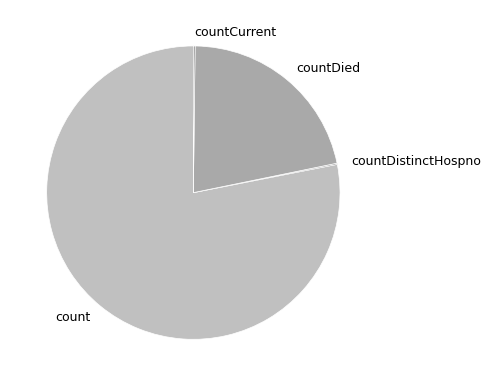

Does any single category account for the majority?

Yes